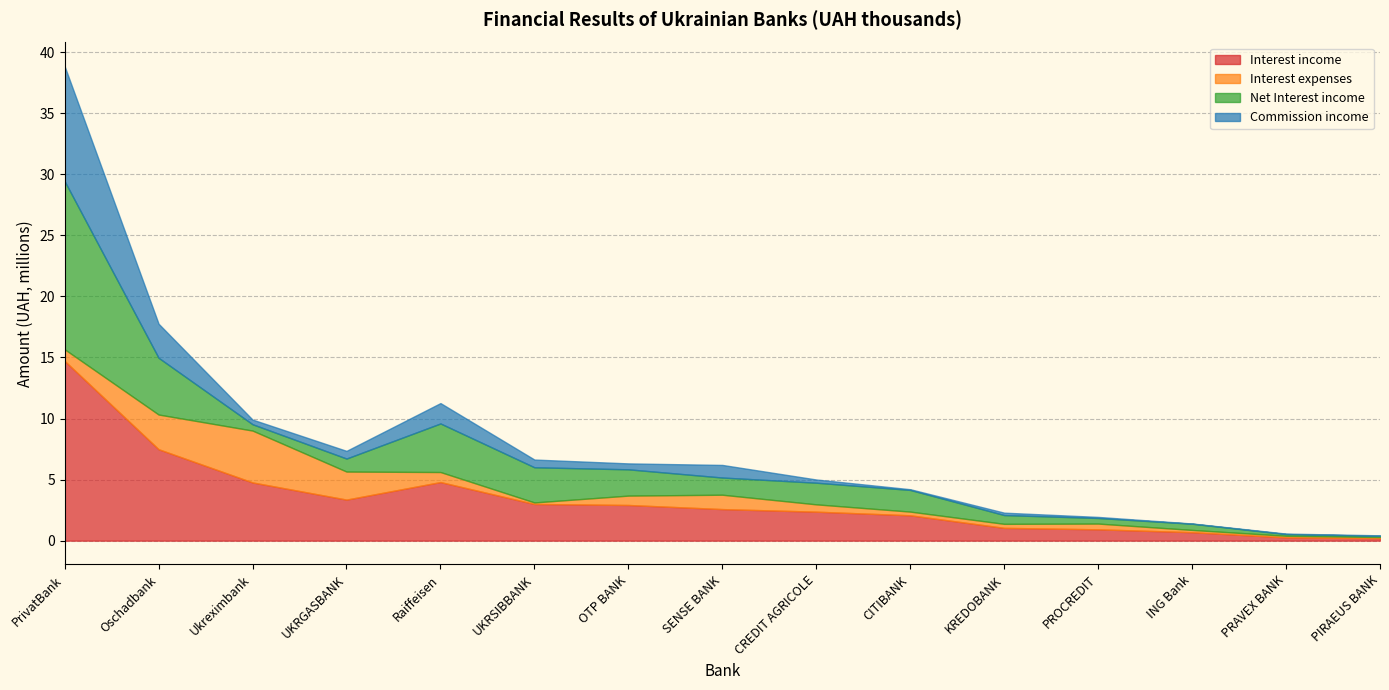

Reading left to right, what are all the values shown in this chart?

Interest income: PrivatBank=14717221.6	Oschadbank=7486255.6	Ukreximbank=4765657.2	UKRGASBANK=3361028.4	Raiffeisen=4797551.0	UKRSIBBANK=3003418.8	OTP BANK=2920009.0	SENSE BANK=2583942.5	CREDIT AGRICOLE=2372162.8	CITIBANK=2076472.2	KREDOBANK=1047389.3	PROCREDIT=927795.5	ING Bank=693065.1	PRAVEX BANK=269294.5	PIRAEUS BANK=197827.7
Interest expenses: PrivatBank=951613.9	Oschadbank=2840732.9	Ukreximbank=4246424.4	UKRGASBANK=2295610.3	Raiffeisen=820822.9	UKRSIBBANK=125369.4	OTP BANK=767983.7	SENSE BANK=1176319.3	CREDIT AGRICOLE=599679.4	CITIBANK=301440.3	KREDOBANK=328950.6	PROCREDIT=470660.5	ING Bank=184634.5	PRAVEX BANK=130322.6	PIRAEUS BANK=97601.5
Net Interest income: PrivatBank=13765607.7	Oschadbank=4645522.7	Ukreximbank=519232.8	UKRGASBANK=1065418.1	Raiffeisen=3976728.1	UKRSIBBANK=2878049.4	OTP BANK=2152025.3	SENSE BANK=1407623.3	CREDIT AGRICOLE=1772483.4	CITIBANK=1775031.9	KREDOBANK=718438.7	PROCREDIT=457135.0	ING Bank=508430.6	PRAVEX BANK=138971.9	PIRAEUS BANK=100226.2
Commission income: PrivatBank=9408849.9	Oschadbank=2787410.7	Ukreximbank=380610.6	UKRGASBANK=628548.3	Raiffeisen=1668303.2	UKRSIBBANK=633449.7	OTP BANK=484780.8	SENSE BANK=1031299.5	CREDIT AGRICOLE=262556.5	CITIBANK=57710.6	KREDOBANK=196209.6	PROCREDIT=87673.6	ING Bank=18669.4	PRAVEX BANK=39317.1	PIRAEUS BANK=40231.5